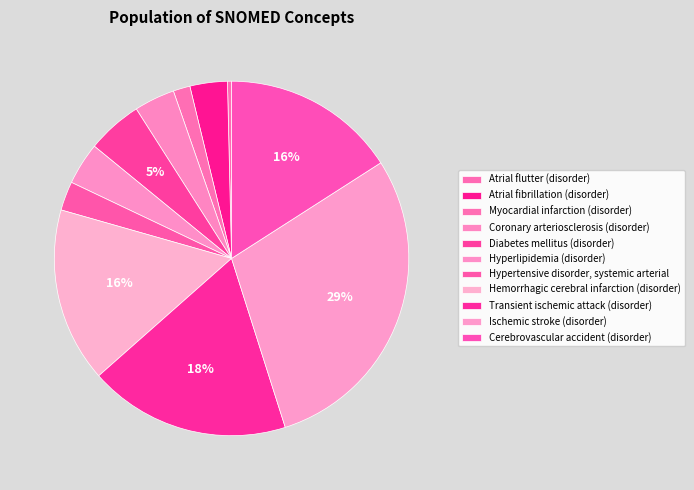

What percentage is the Diabetes mellitus (disorder) slice, to the nearest percent?

5%